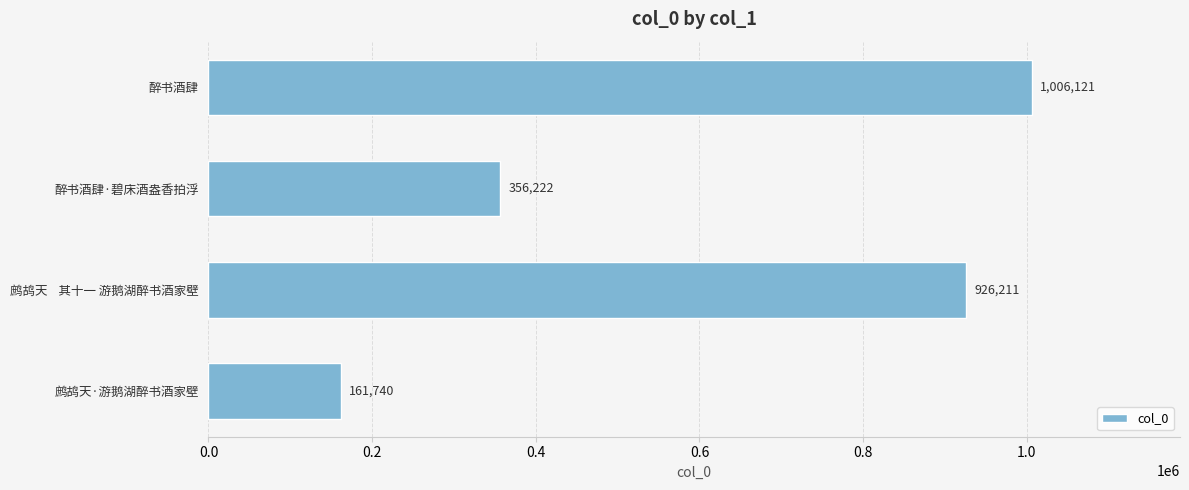

How many categories are shown in the chart?

4